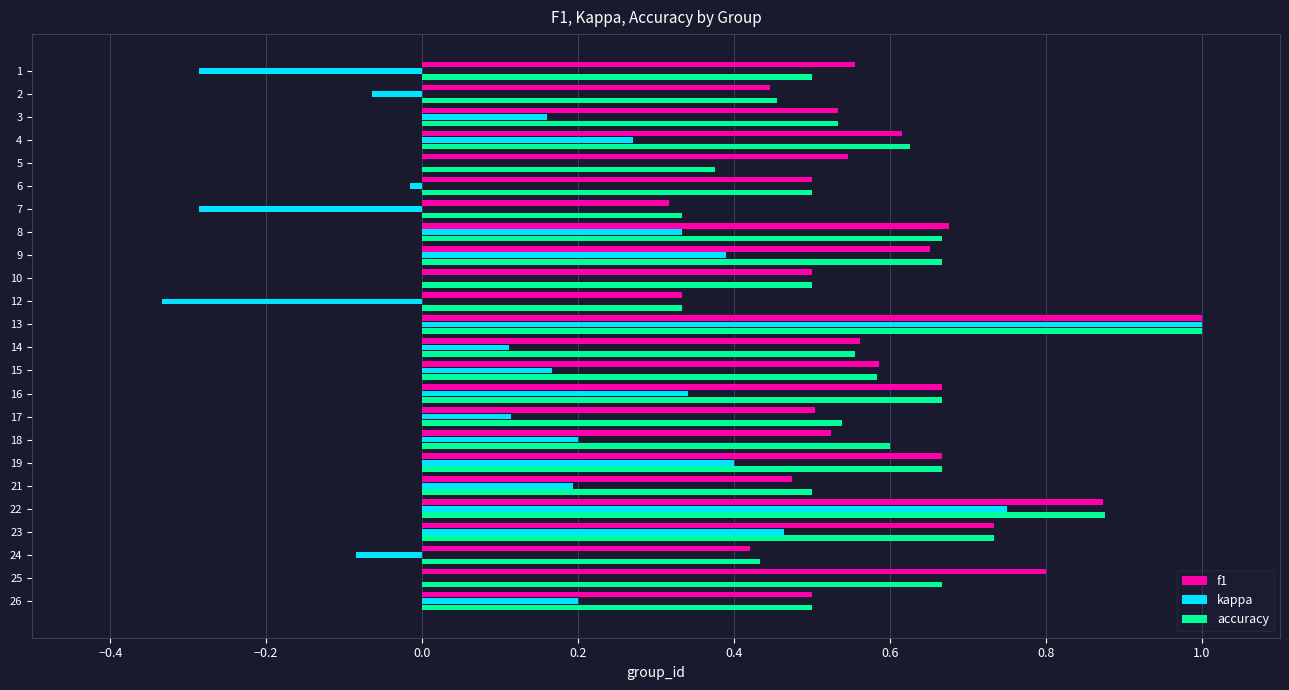

Which series changed the most between 9 and 14?

kappa